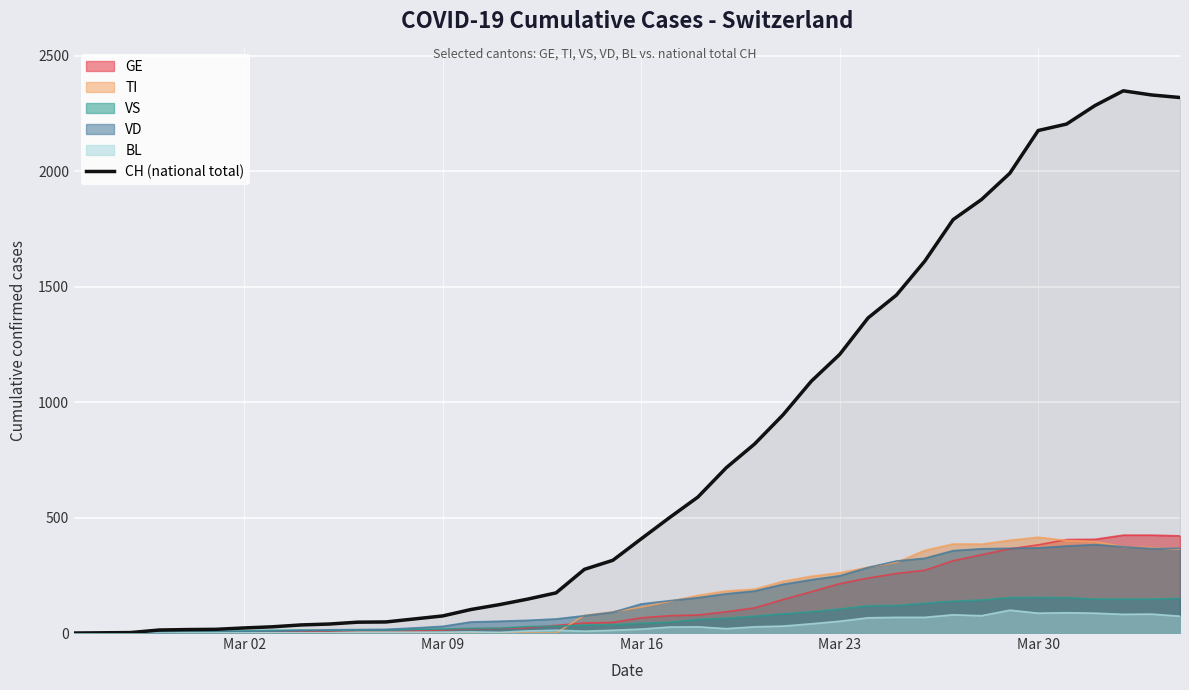

What is the maximum value for GE?

424